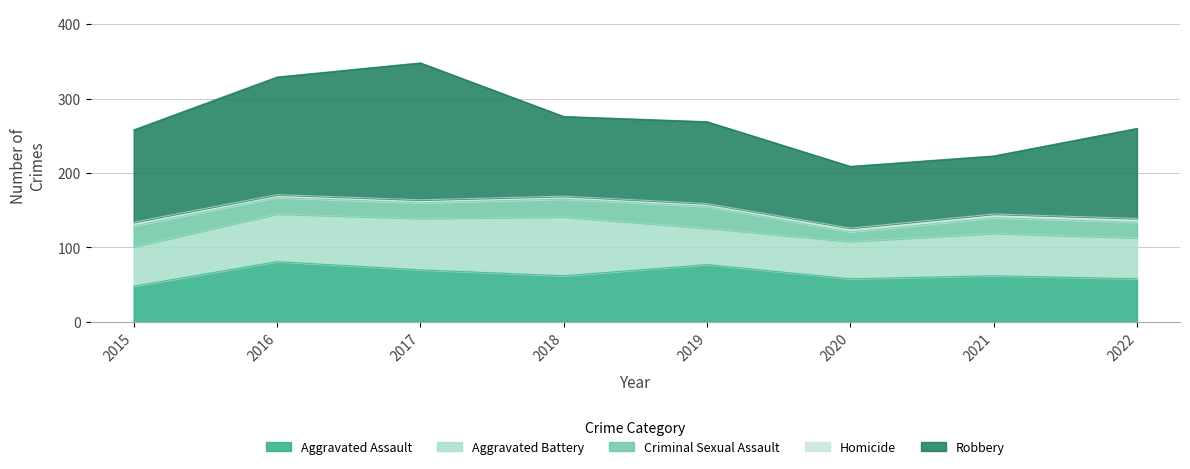

List the series in order of their peak value, highest first.

Robbery, Aggravated Assault, Aggravated Battery, Criminal Sexual Assault, Homicide